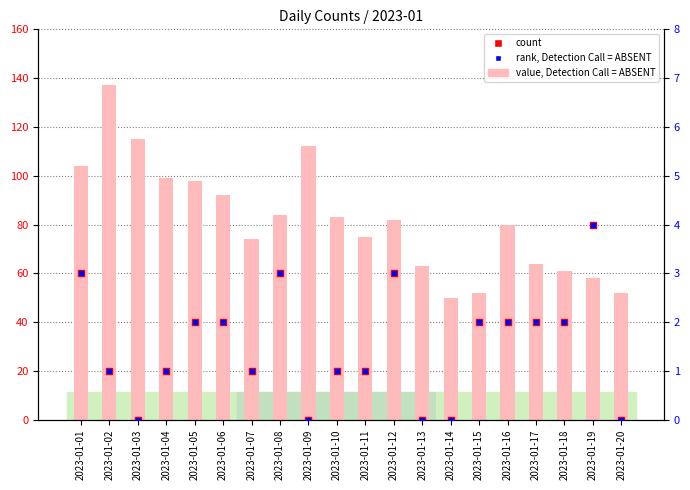

Which series reaches the maximum Y coordinate?

value, Detection Call = ABSENT